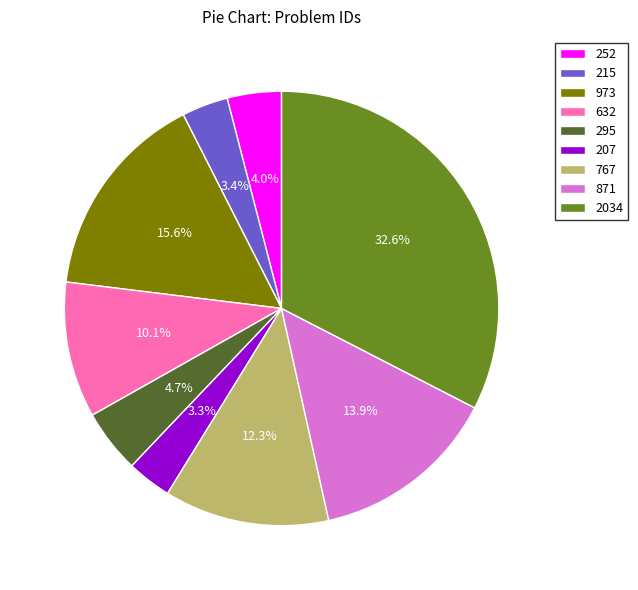

Count the number of slices in the pie.

9